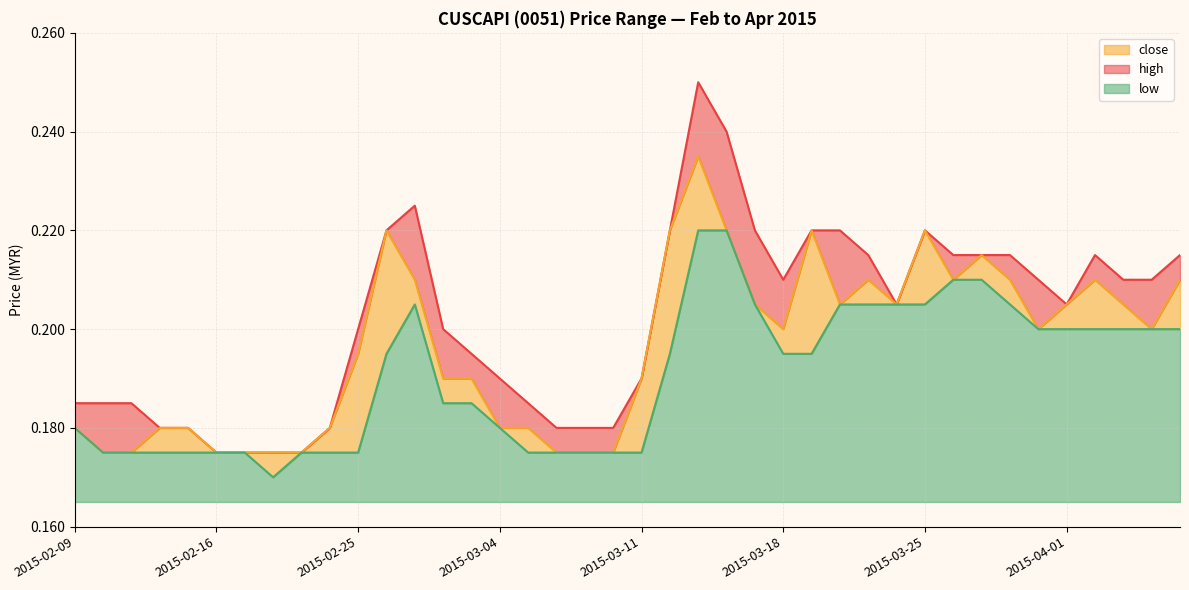

What position from the right is 2015-03-16?

17